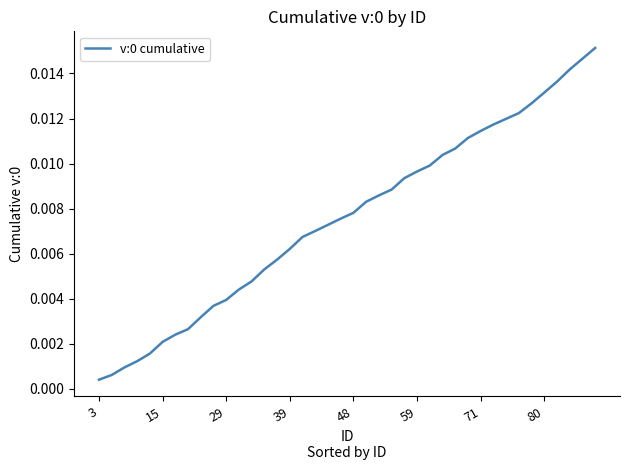

How many lines are shown in the chart?

1